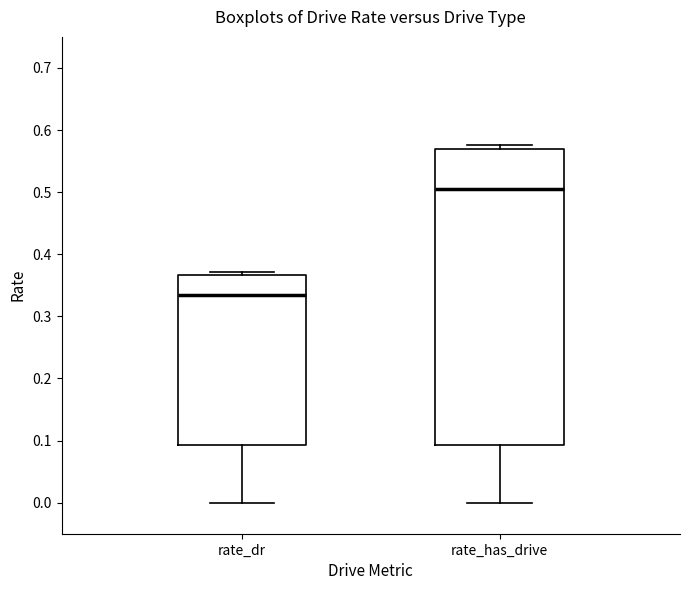

Which box is the tallest, from its lower edge to its upper edge?

rate_has_drive